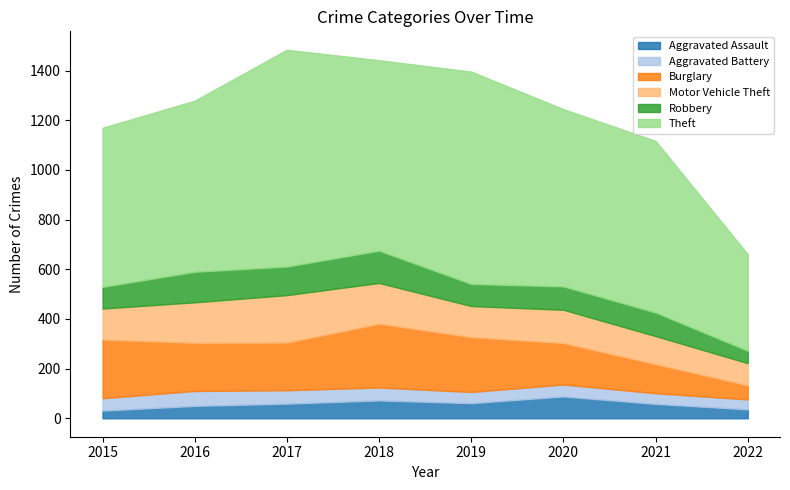

True or false: Burglary and Theft intersect in this chart.

False